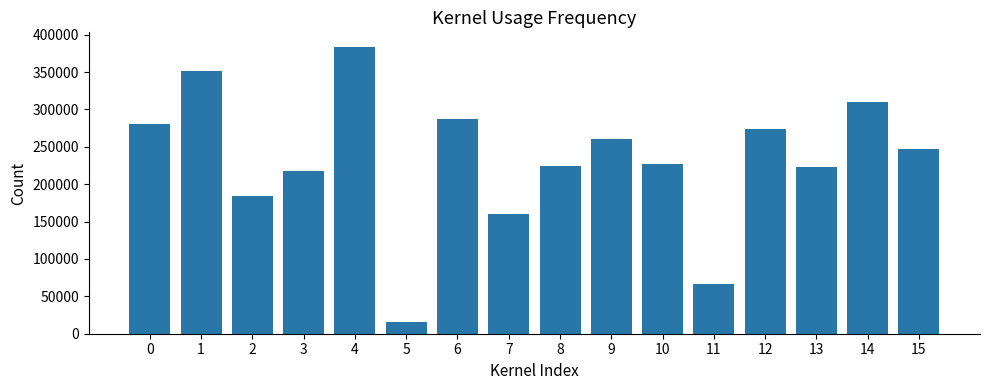

True or false: the data shows 218291 at 3.

True